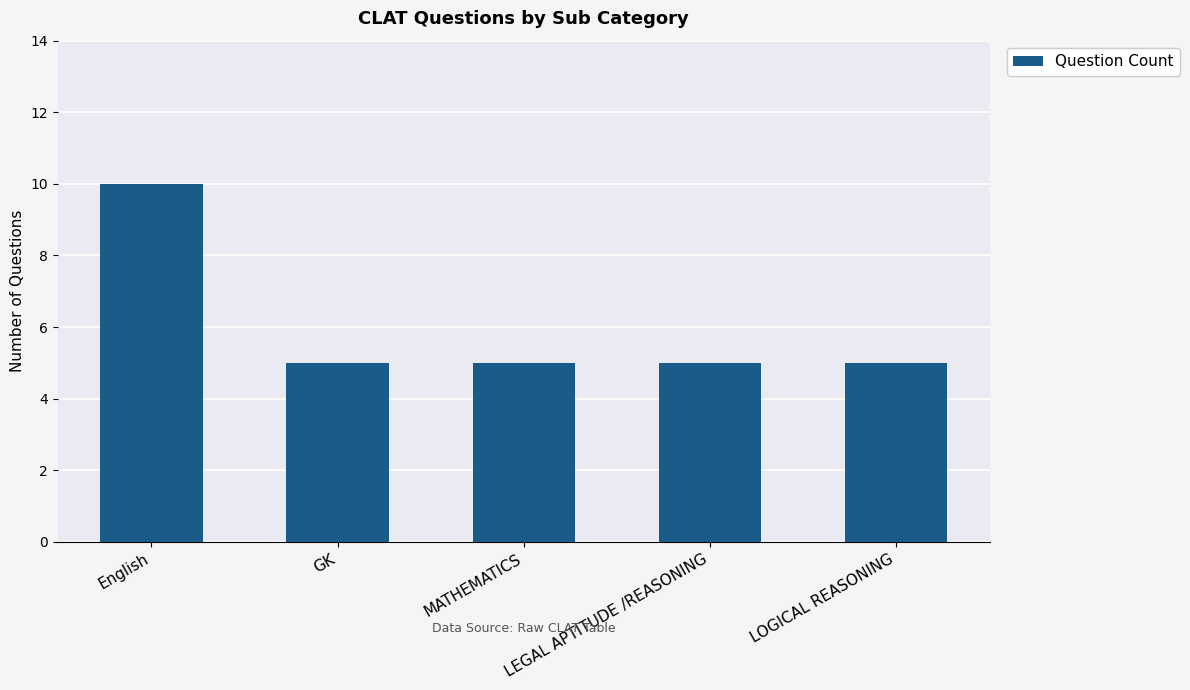

How many data points does each series have?

5